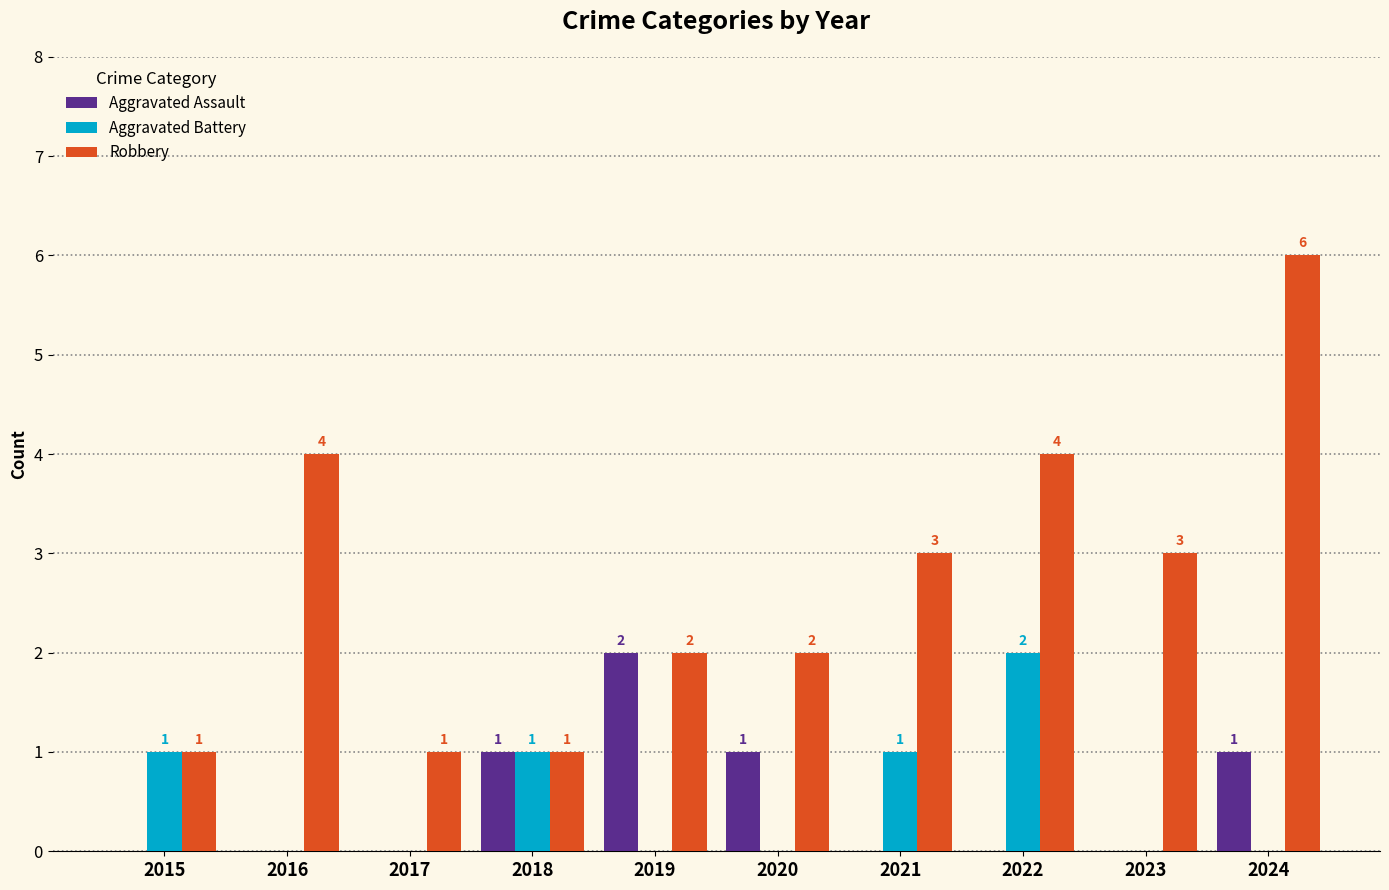

The Robbery series shows 6 at 2016. True or false?

False